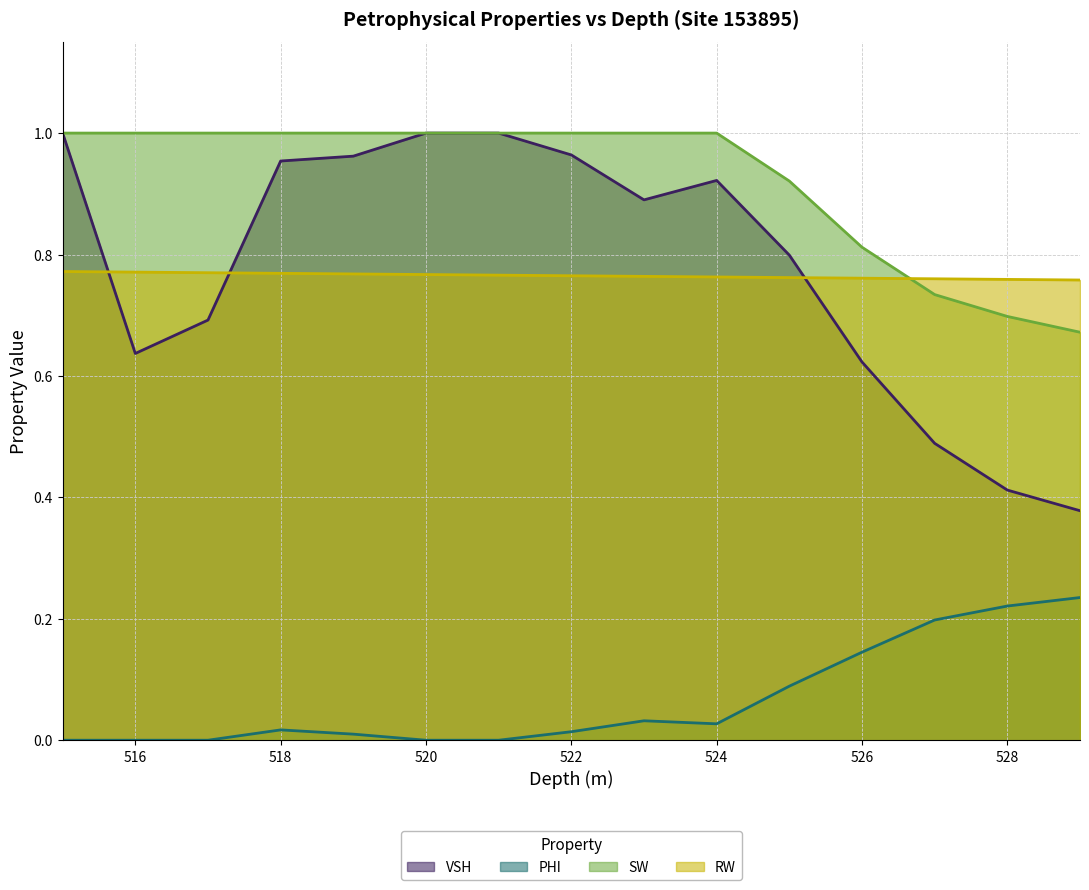

True or false: VSH has a value of 0.4 at 529.0.

True